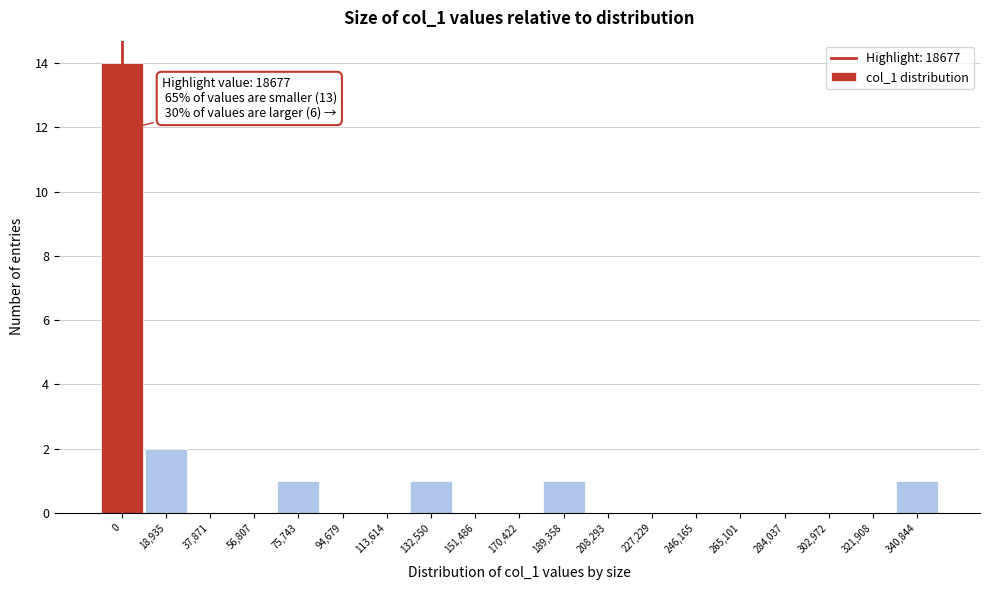

Reading left to right, list all the values displayed in this chart.

0=14	18,935=2	37,871=0	56,807=0	75,743=1	94,679=0	113,614=0	132,550=1	151,486=0	170,422=0	189,358=1	208,293=0	227,229=0	246,165=0	265,101=0	284,037=0	302,972=0	321,908=0	340,844=1